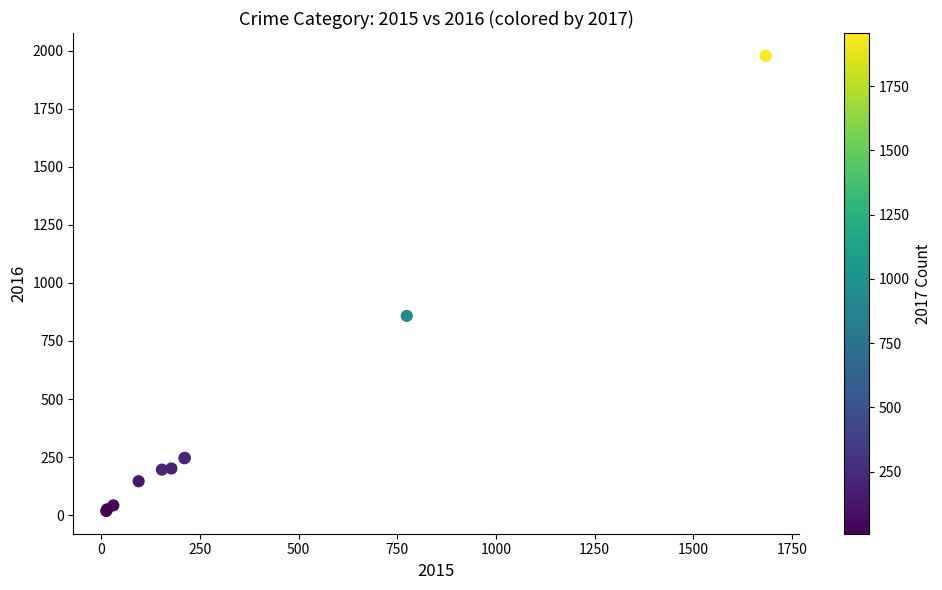

What Y value in the scatter plot is closest to 998?

858